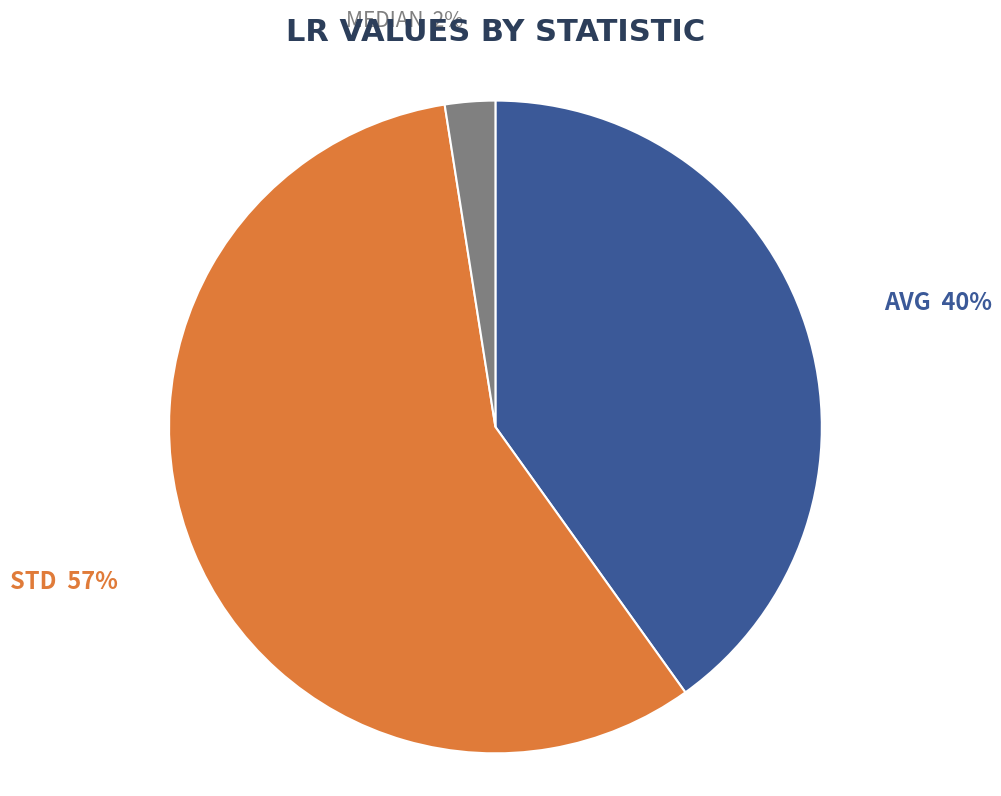

Which has a higher value, STD or MEDIAN?

STD